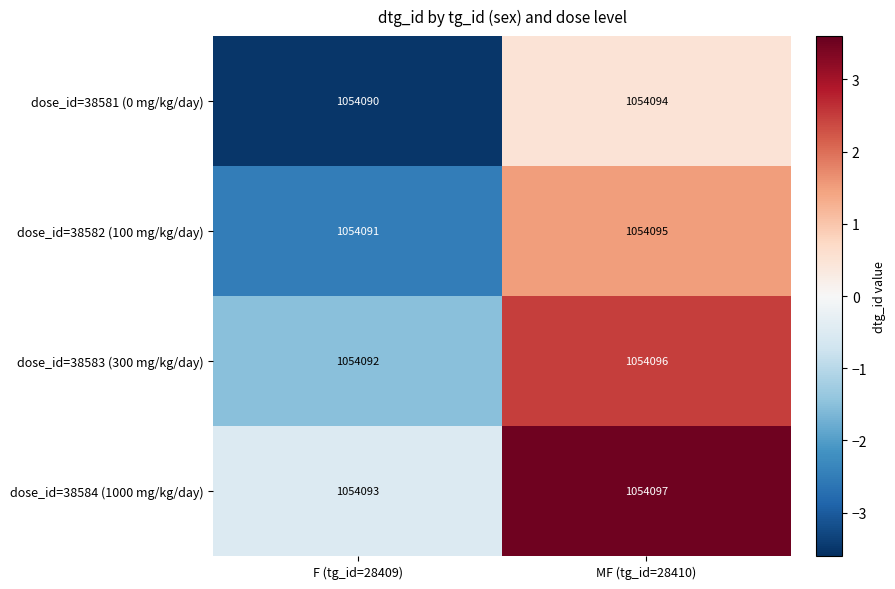

How many distinct data groups are displayed?

4